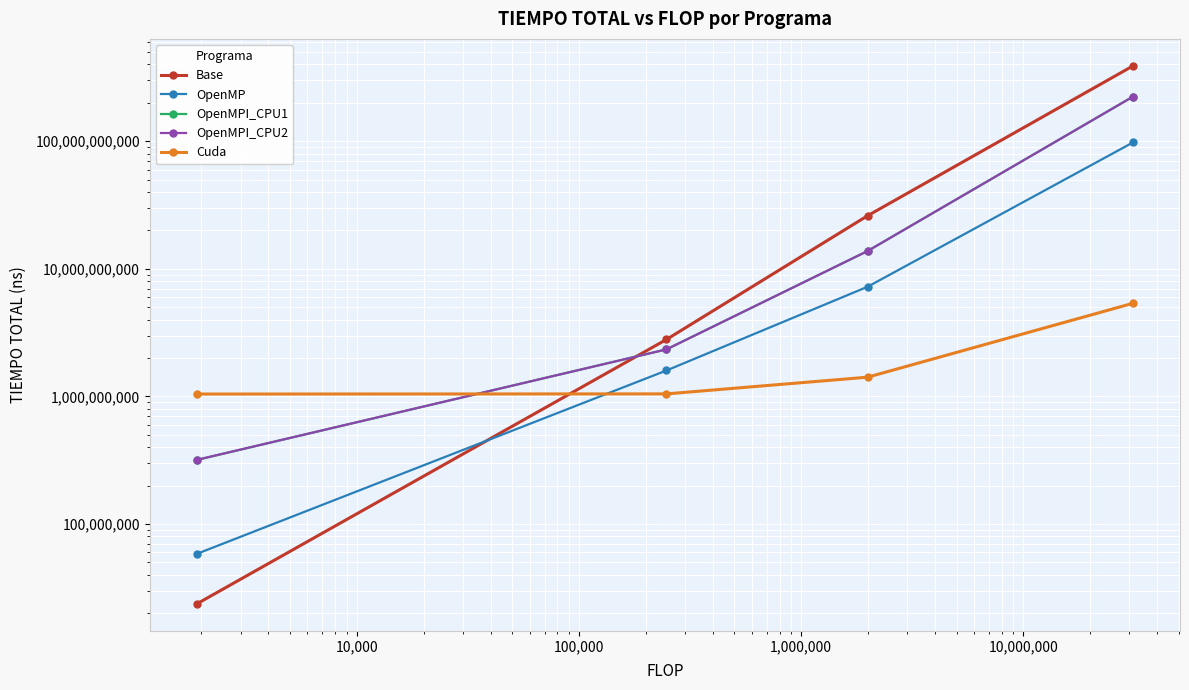

What is the sum of all OpenMPI_CPU2 values?

240332451248